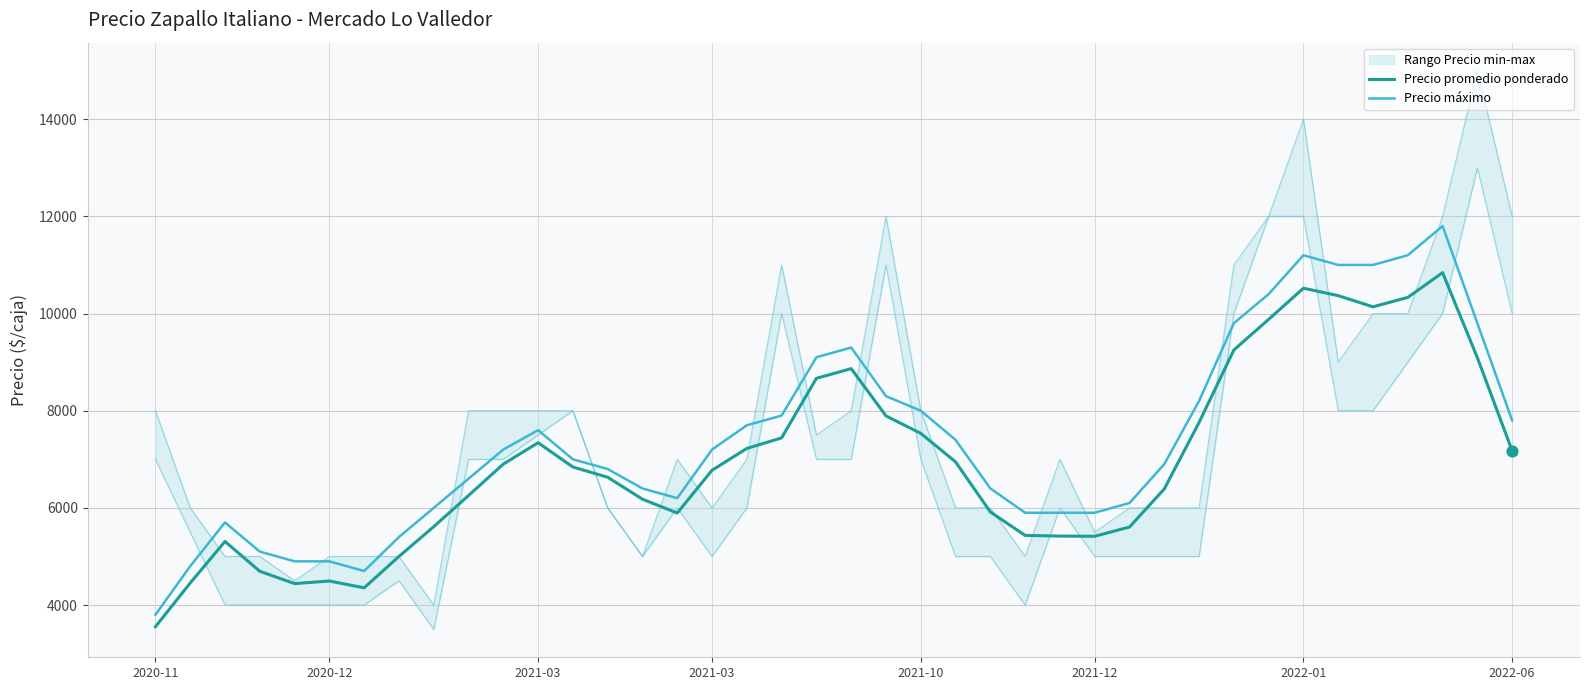

Which series has the largest total across all categories?

Precio máximo